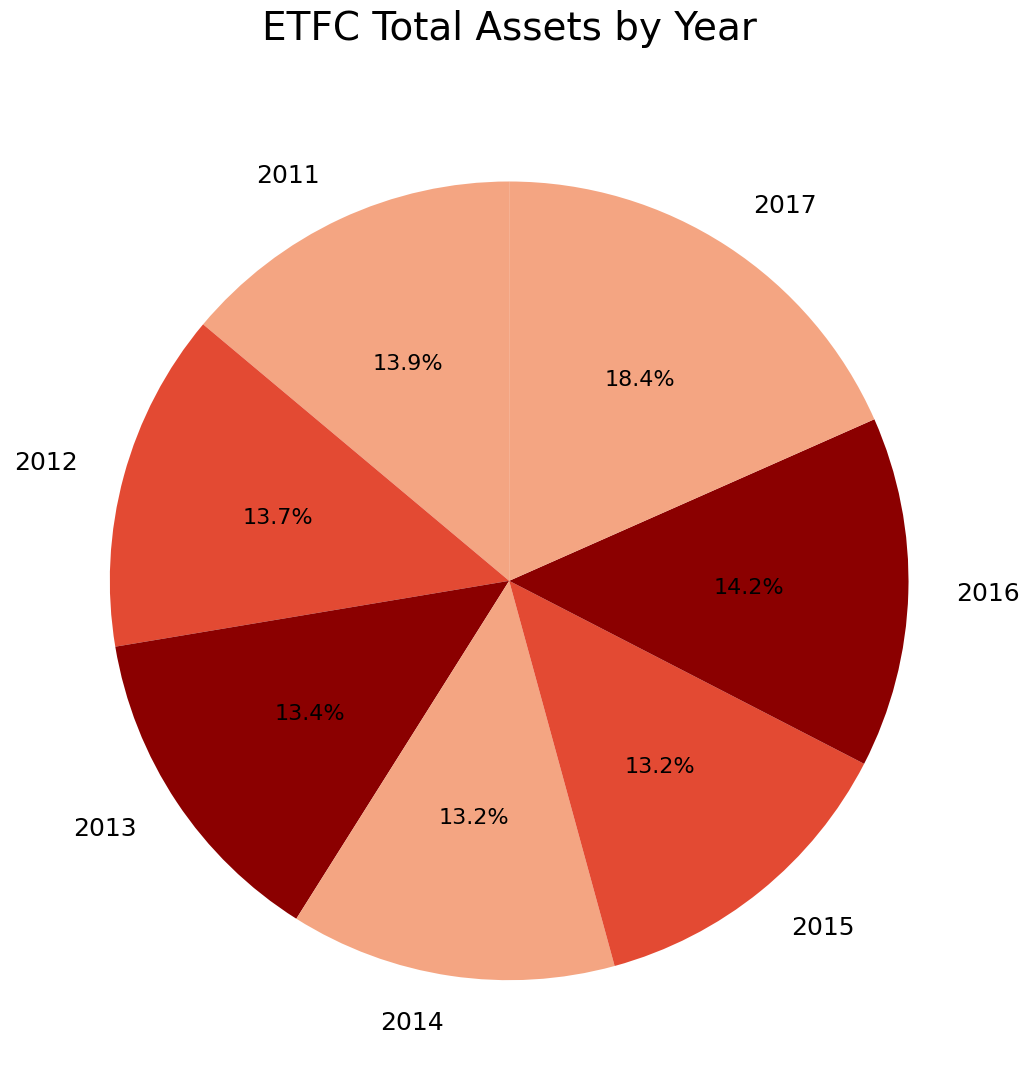

To the nearest percent, what portion does 2011 represent?

14%